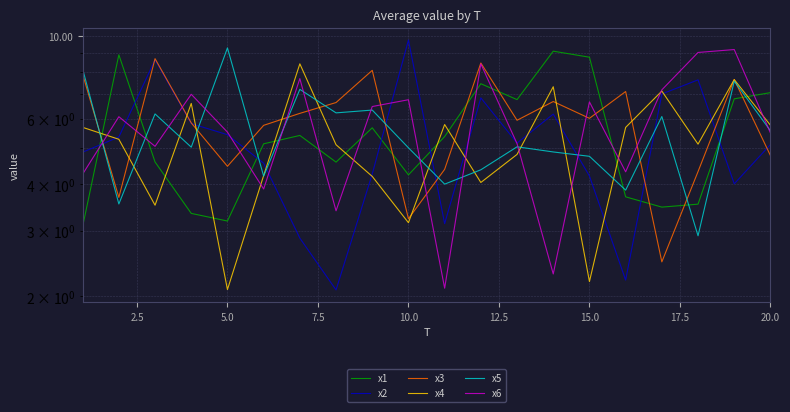

True or false: x5 has a value of 2.1 at 5.0.

False